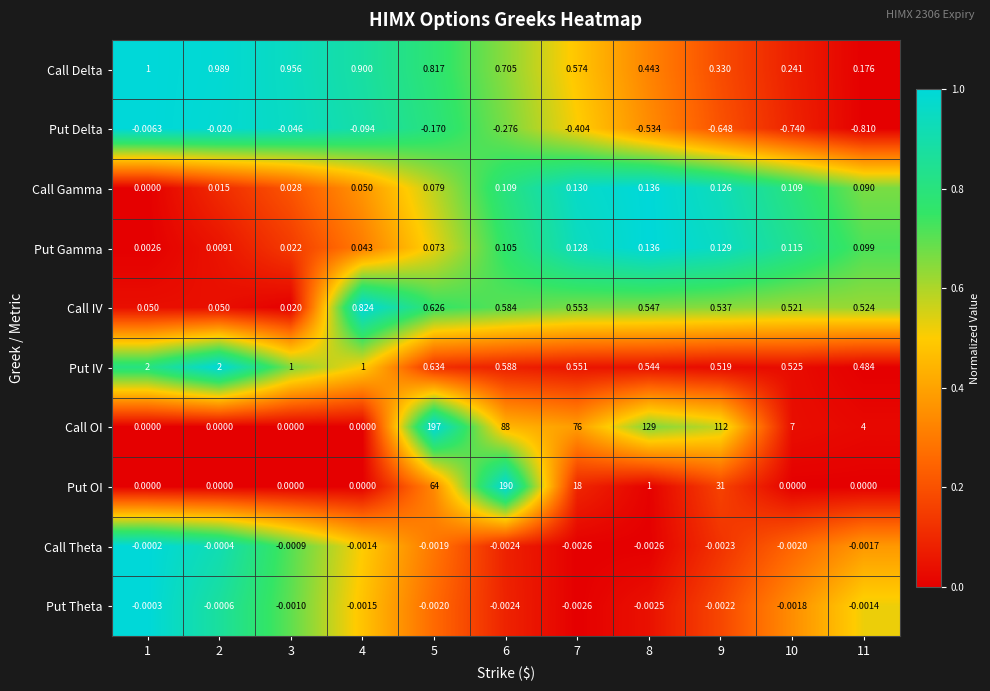

At 11, list the series in order from largest to smallest.

Call OI, Call IV, Put IV, Call Delta, Put Gamma, Call Gamma, Put OI, Put Theta, Call Theta, Put Delta